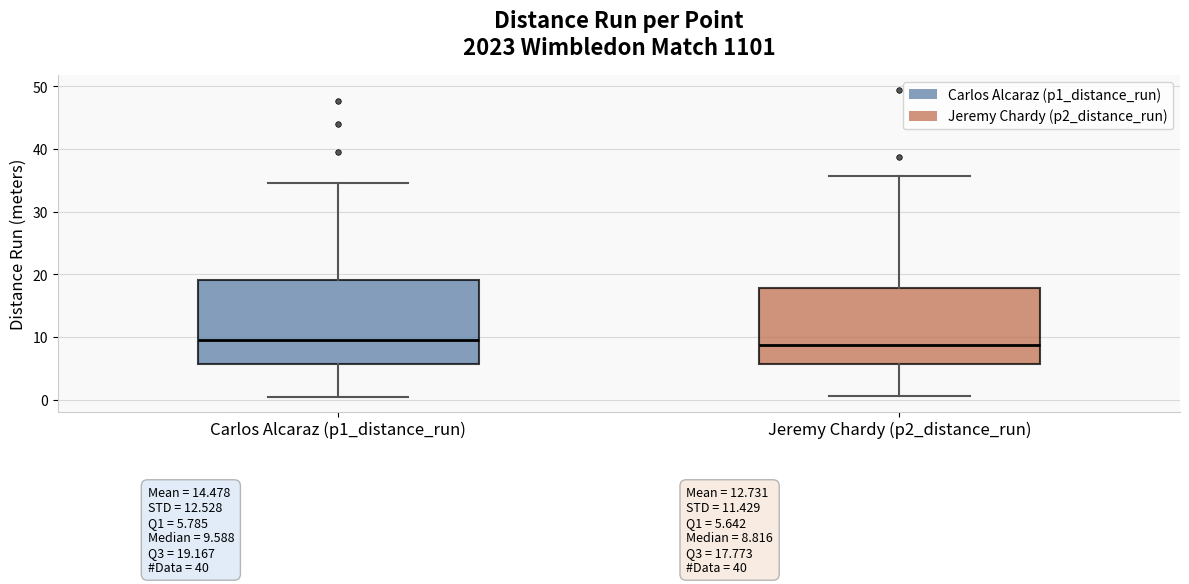

Comparing the boxes themselves (not the whiskers), which one is the tallest?

Carlos Alcaraz (p1_distance_run)